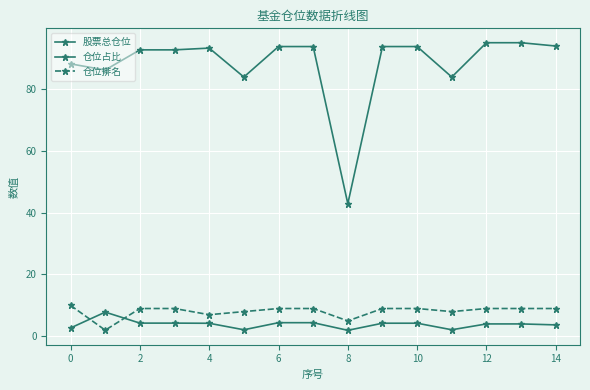

How many data points in 仓位排名 are less than 9?

5